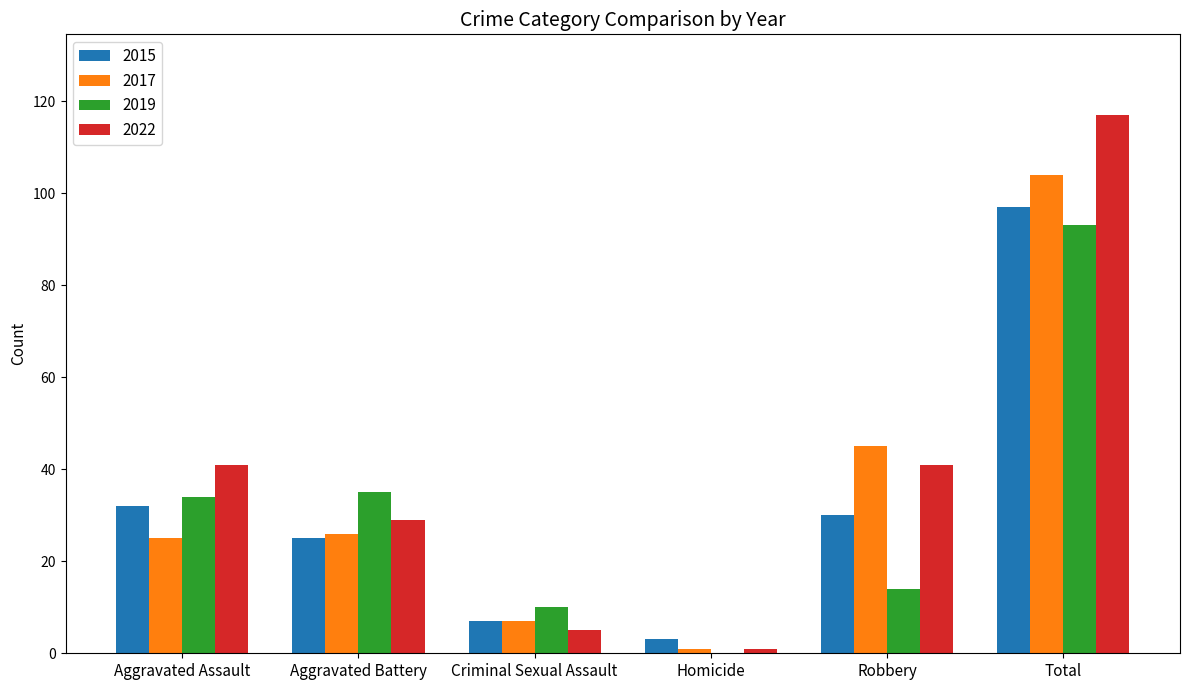

Between Aggravated Battery and Total, which series saw the biggest shift?

2022